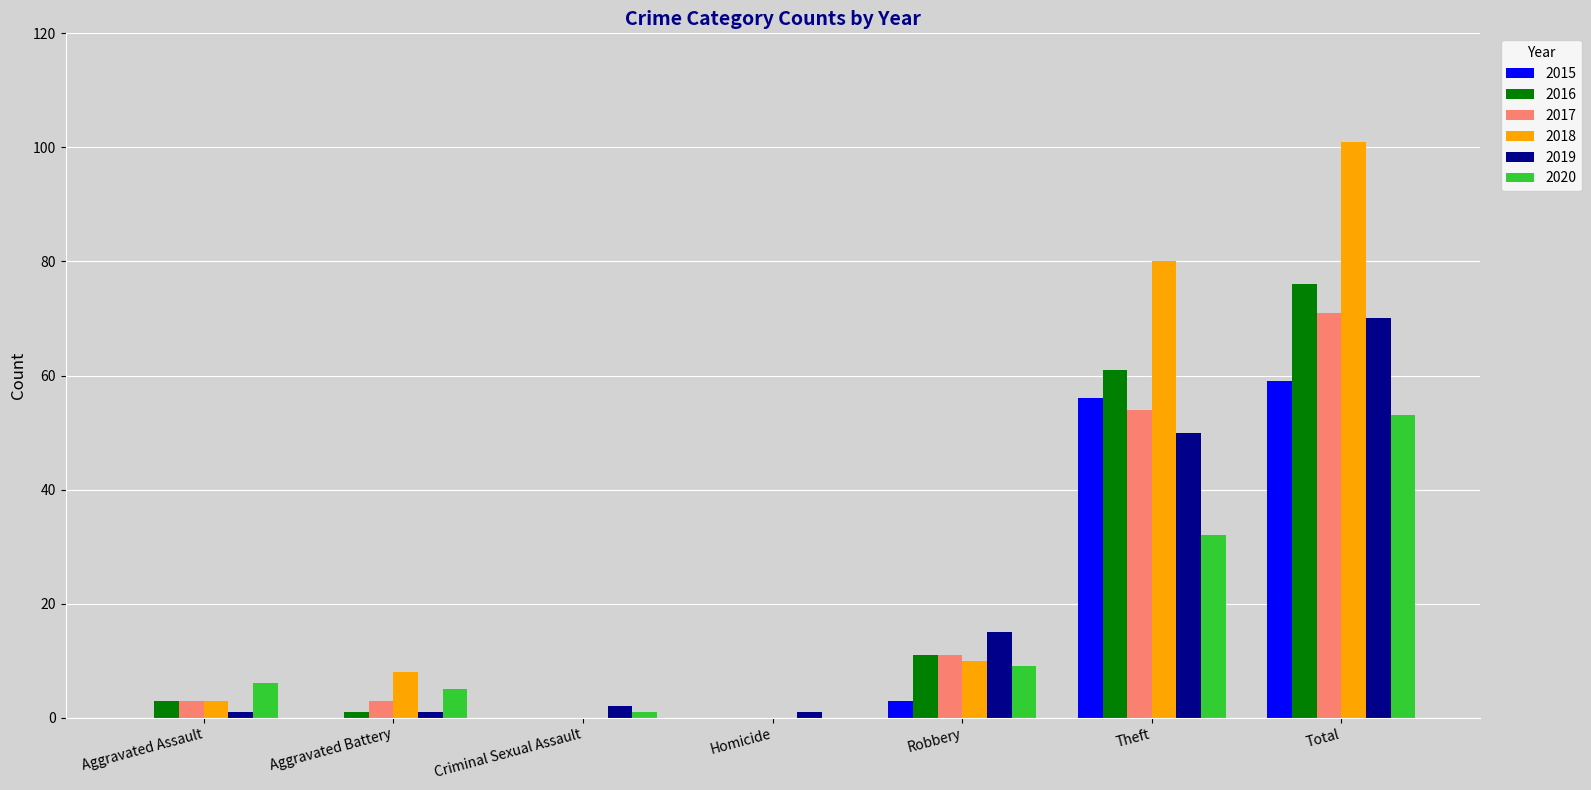

What is the sum of all 2016 values?

152